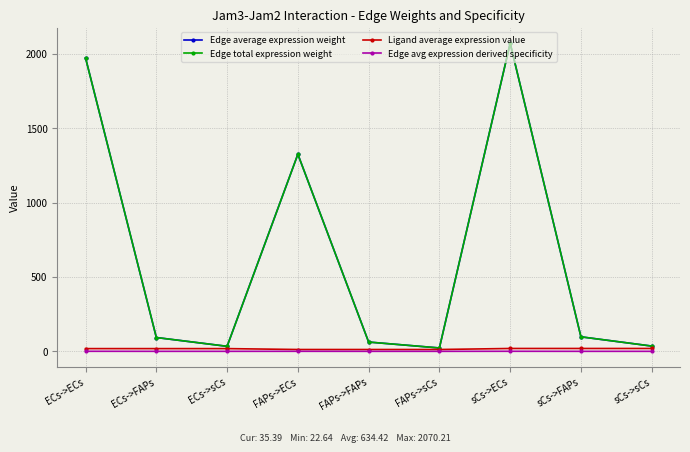

Which series changed the most between FAPs->ECs and FAPs->sCs?

Edge average expression weight